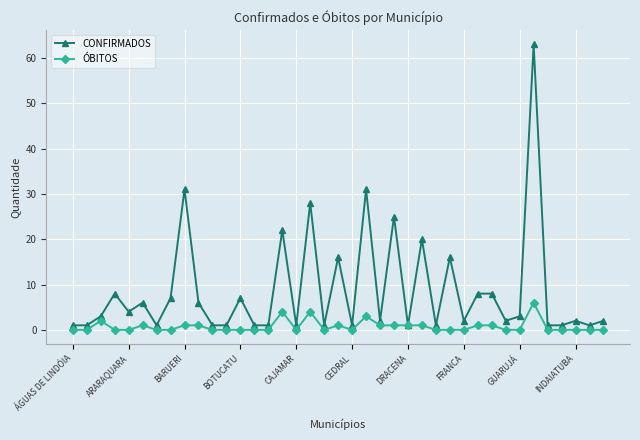

Which series has the widest spread of values?

CONFIRMADOS